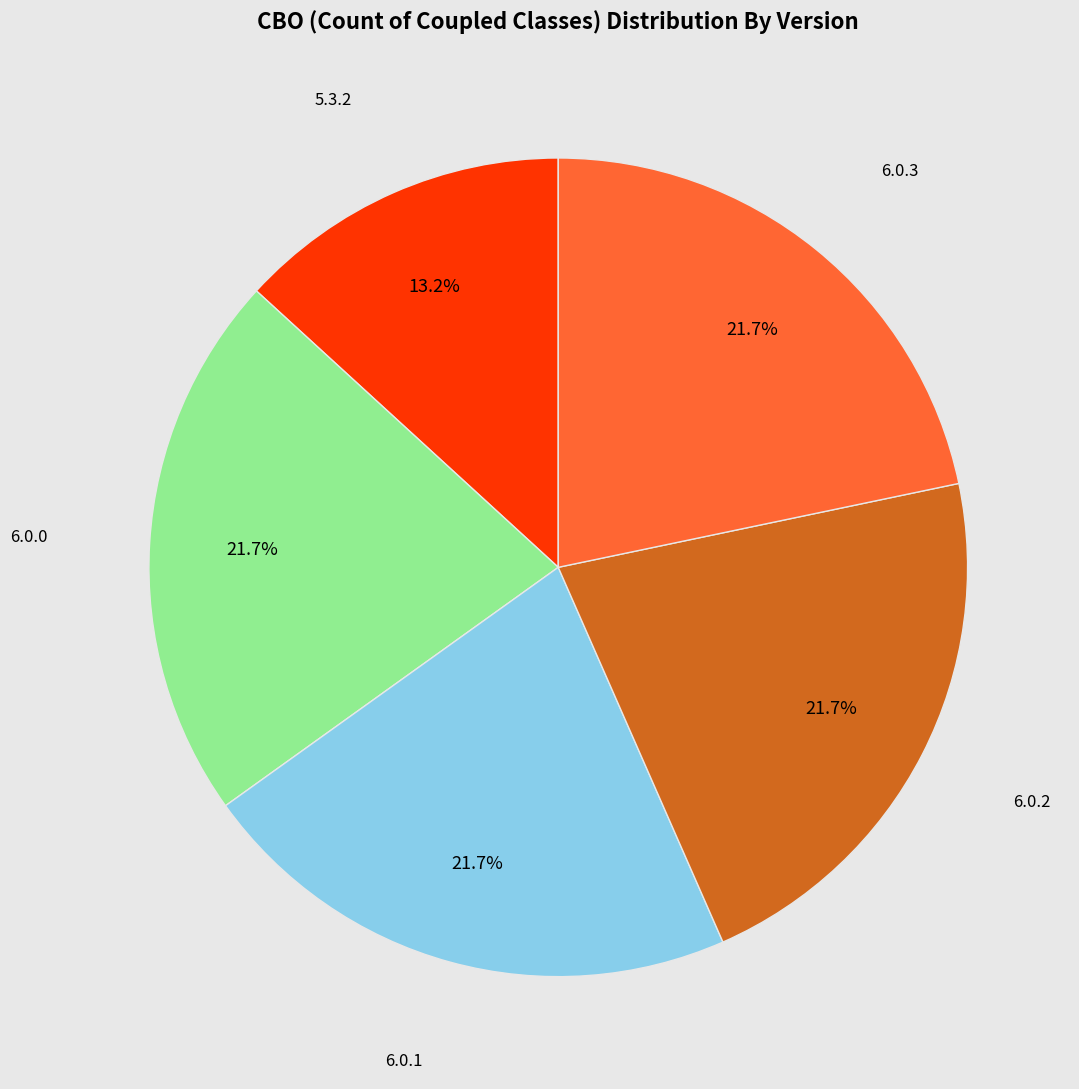

Which category has the smallest portion of the pie?

5.3.2